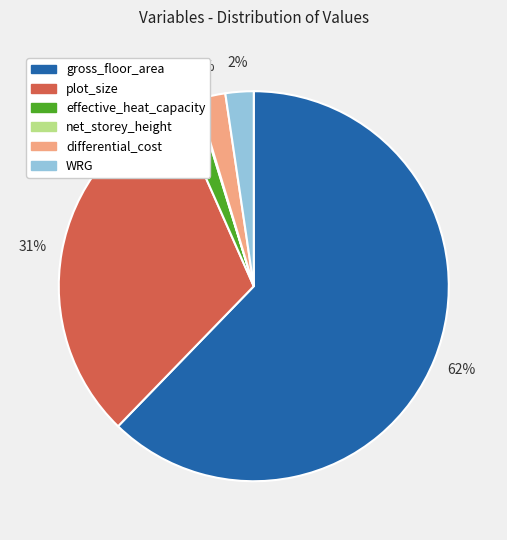

To the nearest percent, what is the average slice percentage?

17%